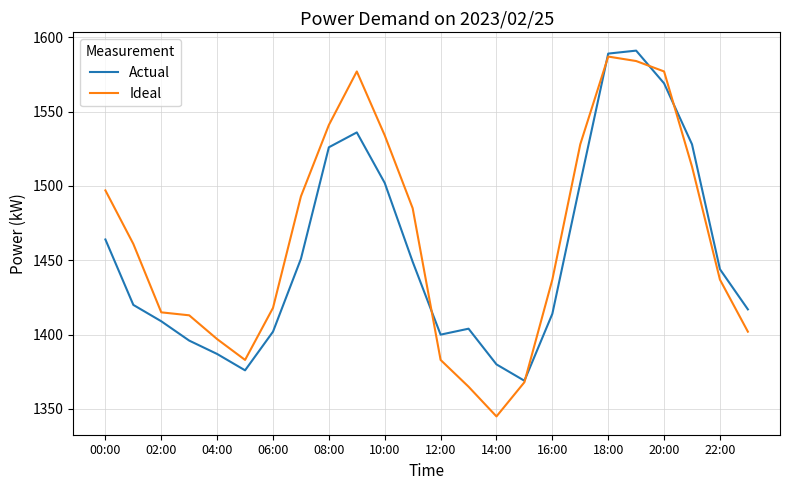

Which series has the largest range (max minus min)?

Ideal